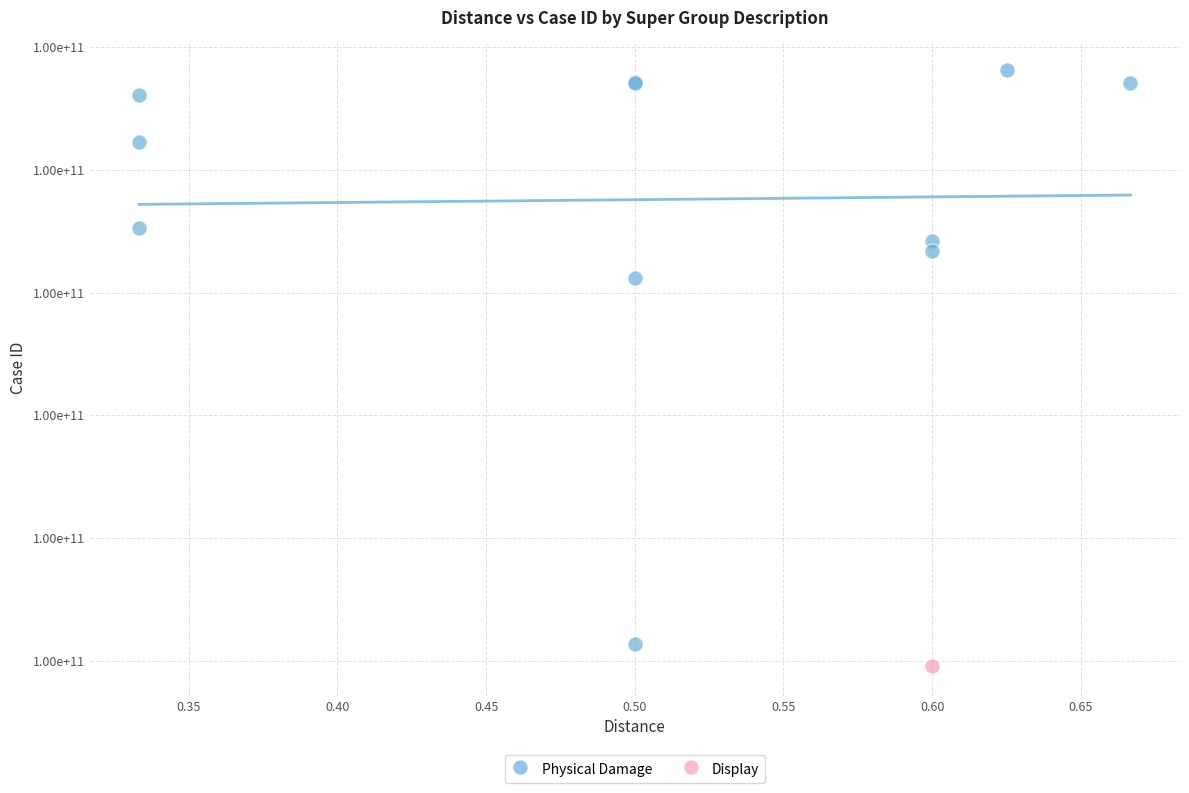

What are all the series names shown in the legend?

Physical Damage, Display